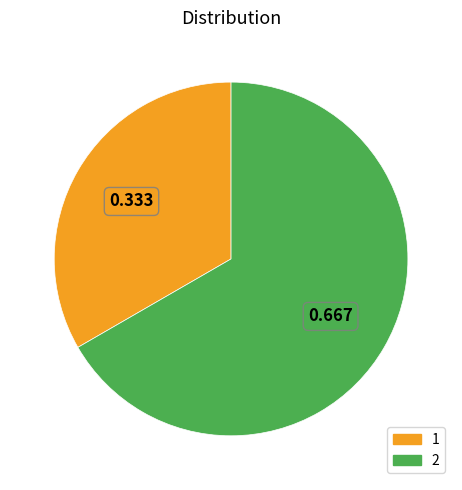

Is the sum of 1 and 2 greater than half?

Yes